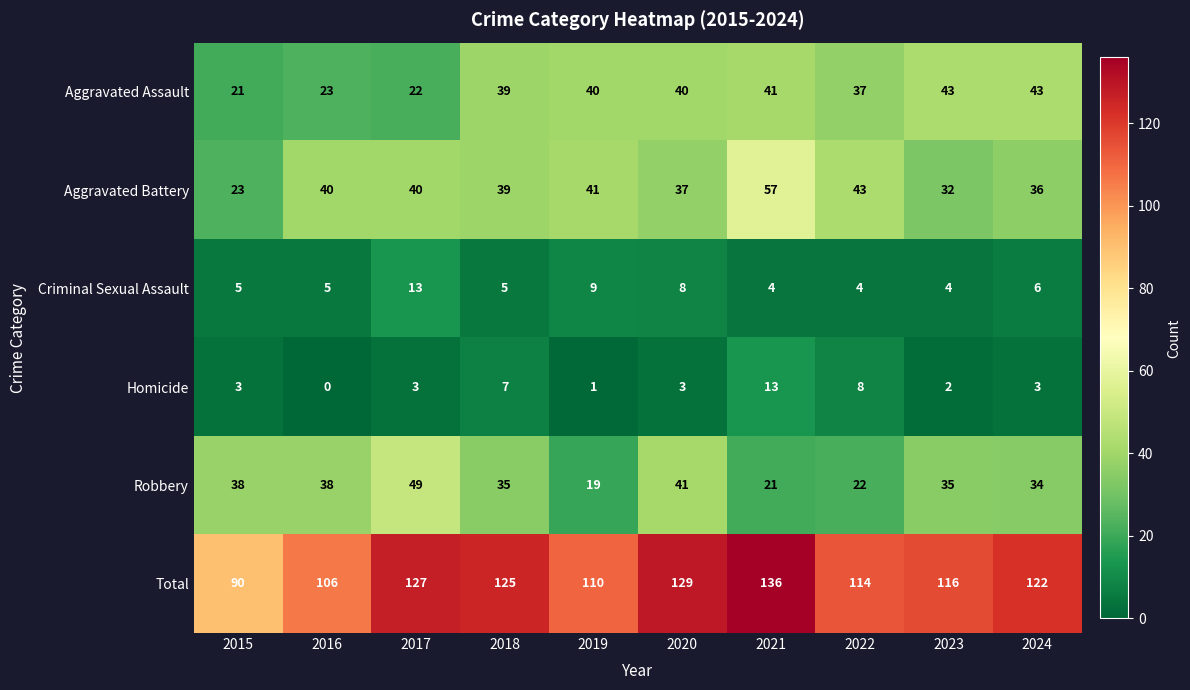

What is the difference between the highest and lowest values at 2021?

132